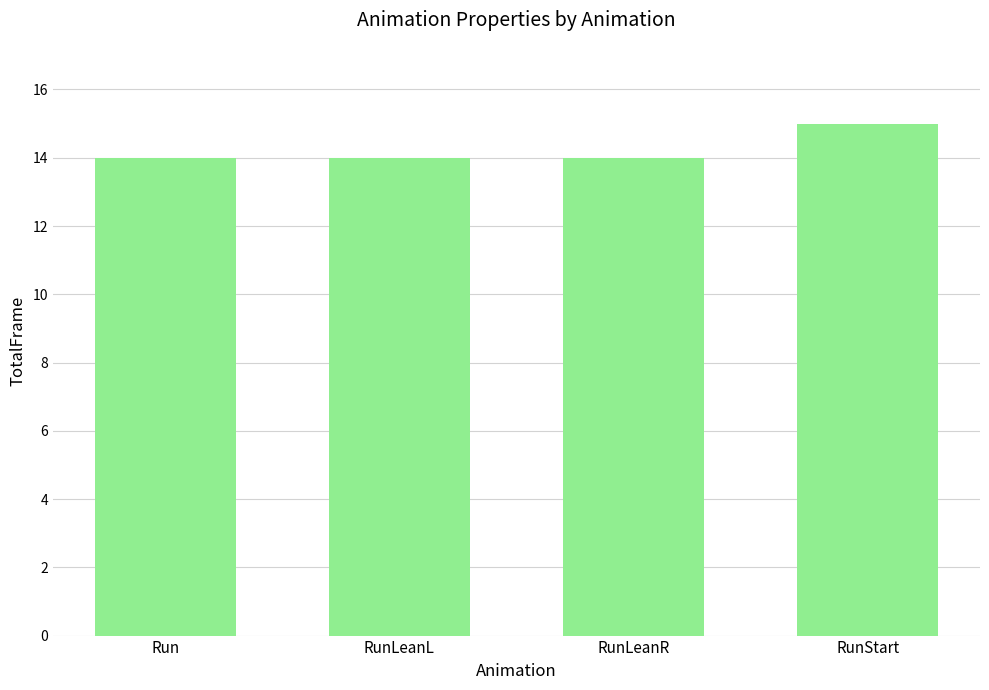

What is the smallest value displayed?

14